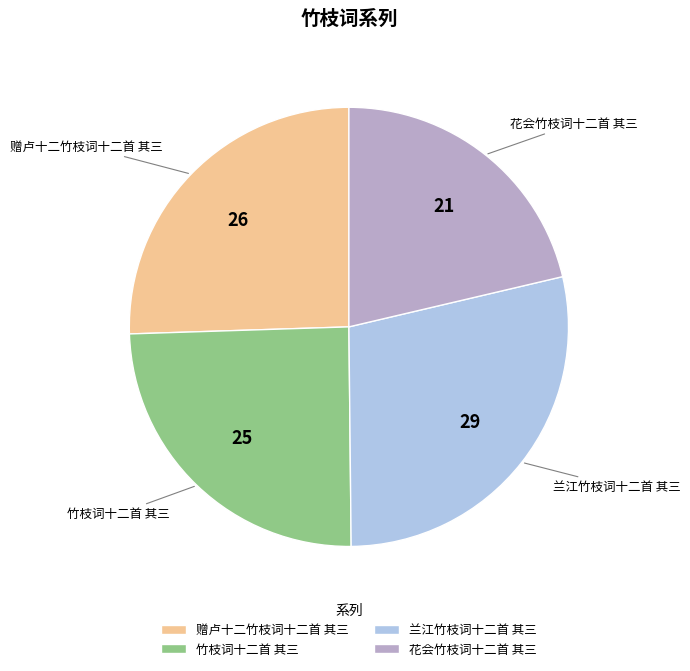

Which has a higher value, 花会竹枝词十二首 其三 or 赠卢十二竹枝词十二首 其三?

赠卢十二竹枝词十二首 其三